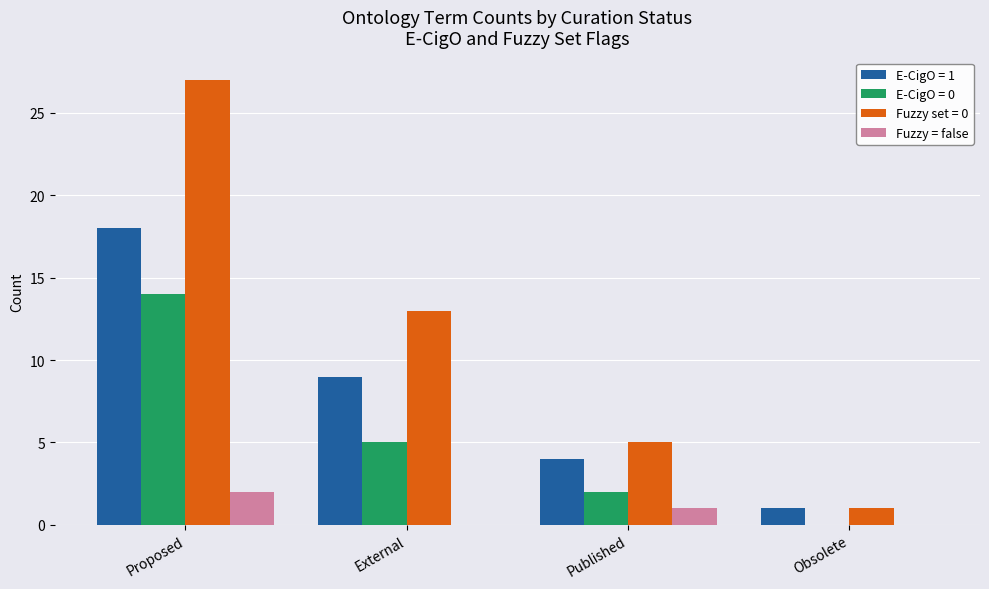

At which category is the sum across all series the highest?

Proposed